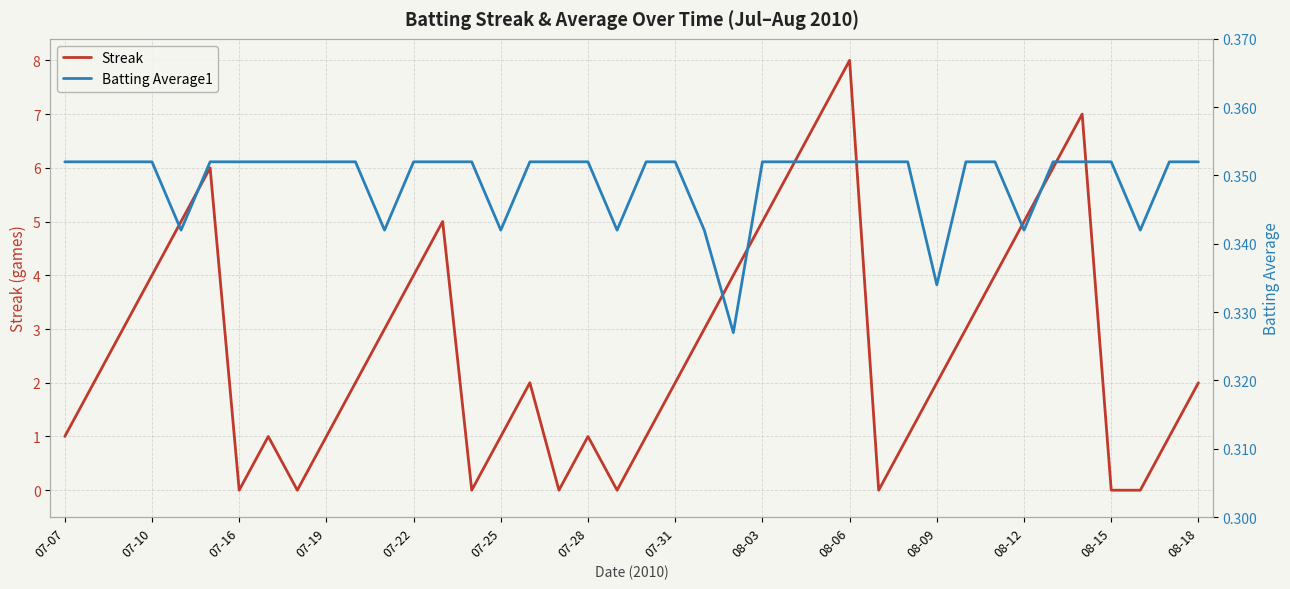

Reading right to left, what are all the values shown in this chart?

Streak: 2.0	1.0	0.0	0.0	7.0	6.0	5.0	4.0	3.0	2.0	1.0	0.0	8.0	7.0	6.0	5.0	4.0	3.0	2.0	1.0	0.0	1.0	0.0	2.0	1.0	0.0	5.0	4.0	3.0	2.0	1.0	0.0	1.0	0.0	6.0	5.0	4.0	3.0	2.0	1.0
Batting Average1: 0.4	0.4	0.3	0.4	0.4	0.4	0.3	0.4	0.4	0.3	0.4	0.4	0.4	0.4	0.4	0.4	0.3	0.3	0.4	0.4	0.3	0.4	0.4	0.4	0.3	0.4	0.4	0.4	0.3	0.4	0.4	0.4	0.4	0.4	0.4	0.3	0.4	0.4	0.4	0.4